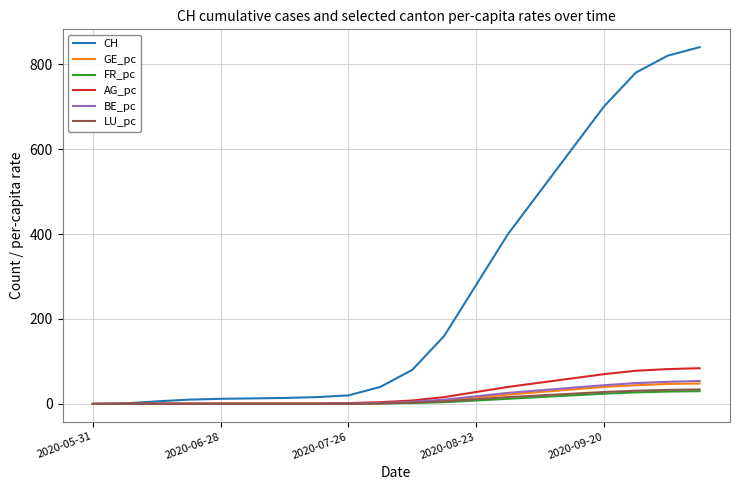

Which series has the largest total across all categories?

CH